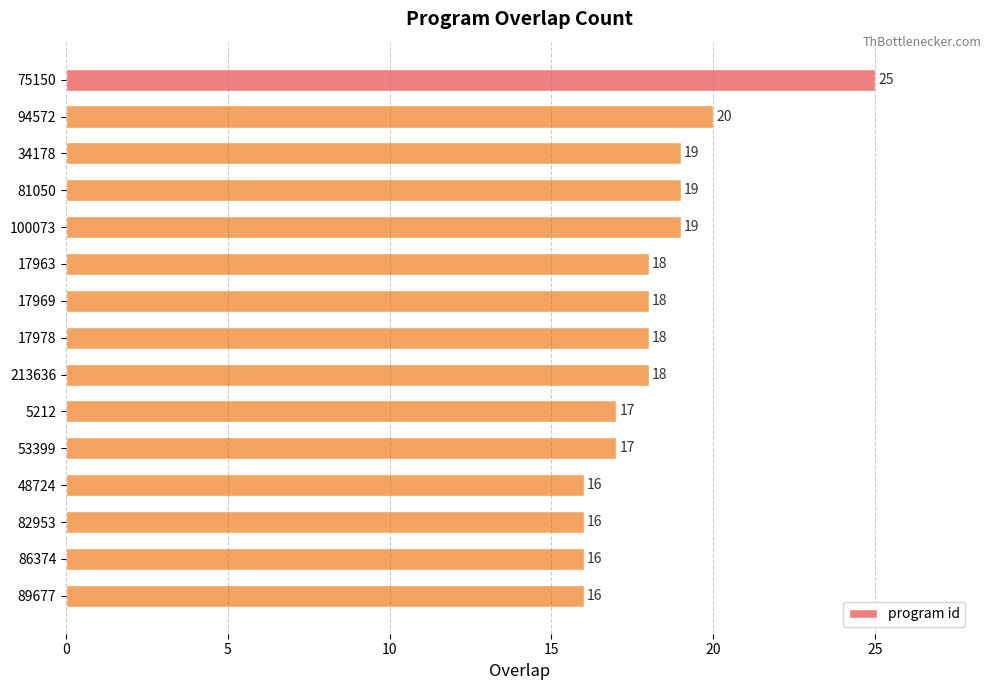

How many data points does each series have?

15